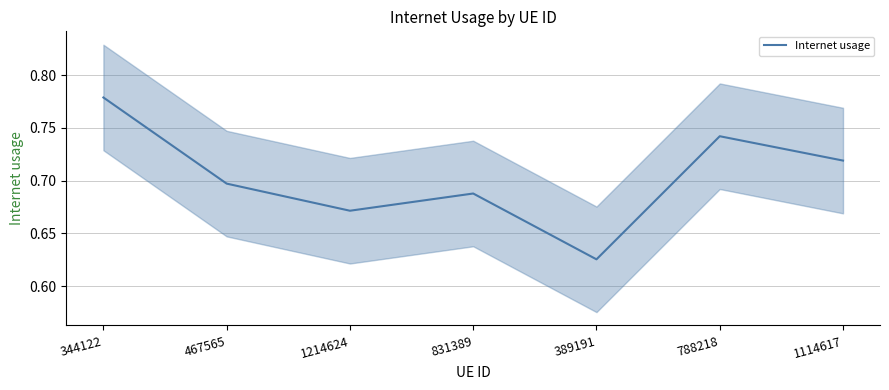

What is the average value?

0.7